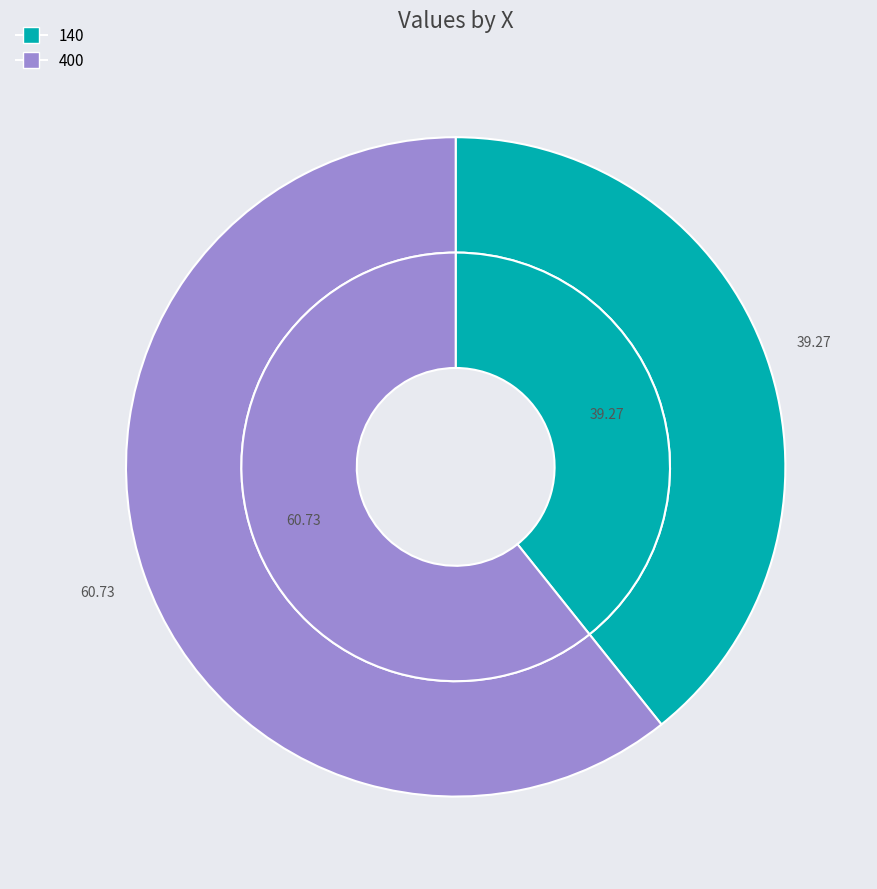

Which slice represents more than half of the pie?

400